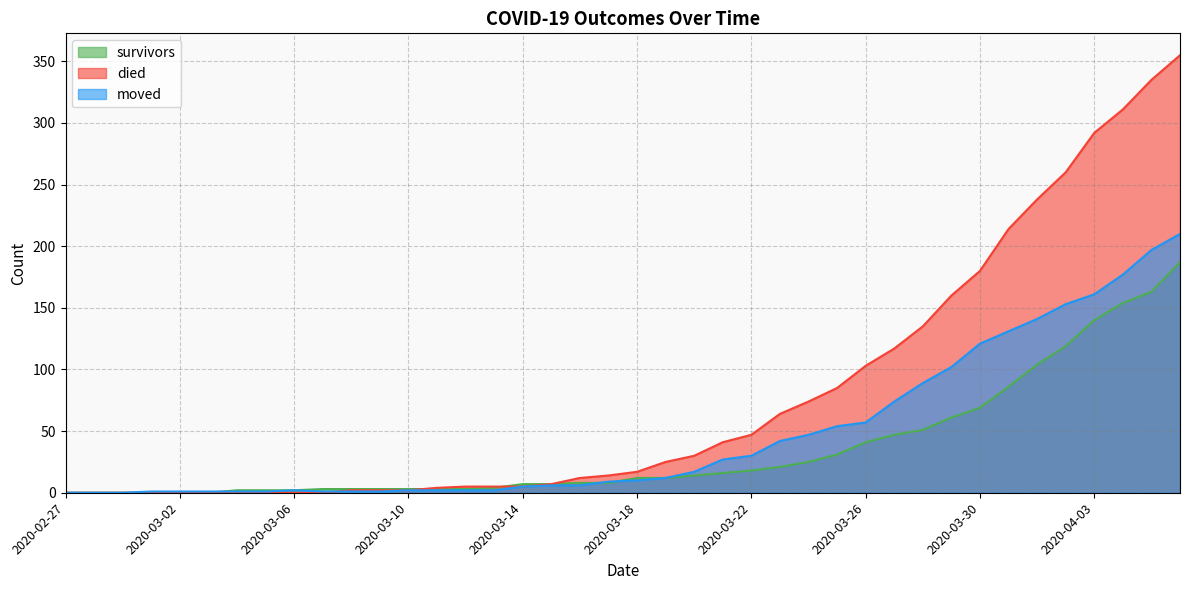

At which label is survivors closest to 93?

2020-03-31